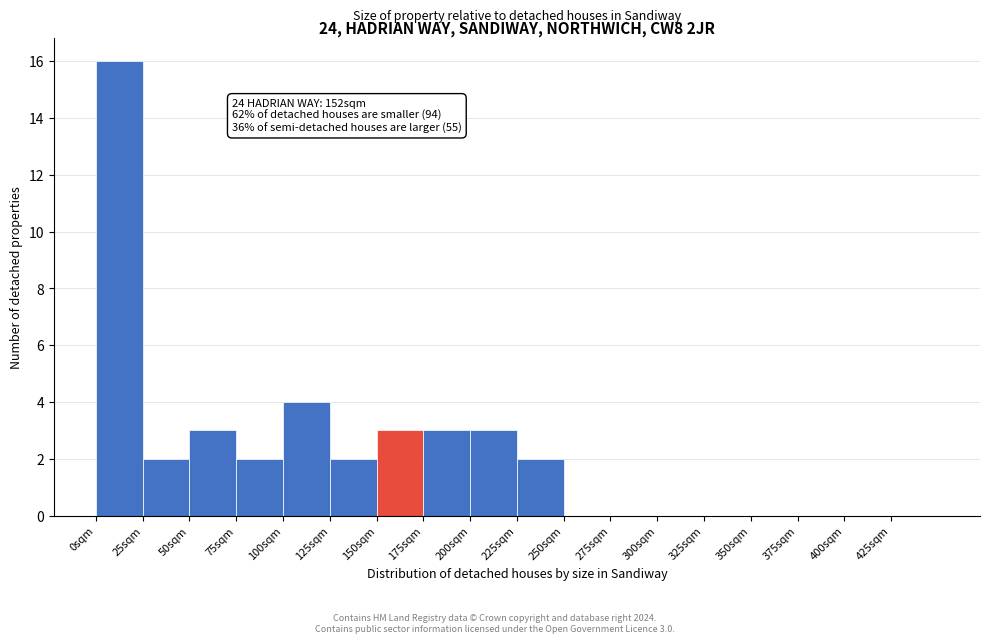

Which range on the x-axis has the tallest bar?

0 to 25